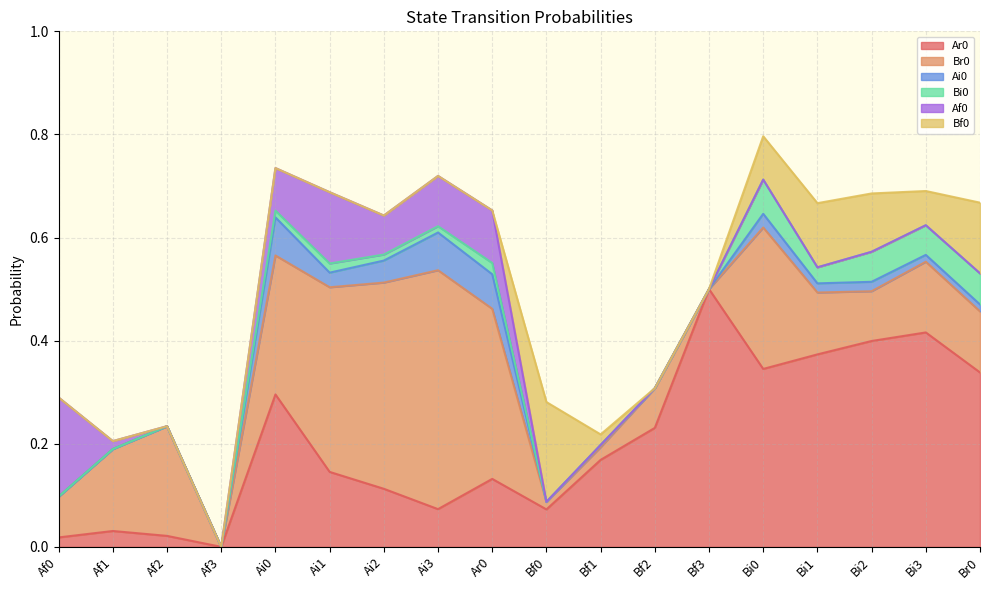

Reading left to right, what are all the values shown in this chart?

Ar0: Af0=0.0	Af1=0.0	Af2=0.0	Af3=0.0	Ai0=0.3	Ai1=0.1	Ai2=0.1	Ai3=0.1	Ar0=0.1	Bf0=0.1	Bf1=0.2	Bf2=0.2	Bf3=0.5	Bi0=0.3	Bi1=0.4	Bi2=0.4	Bi3=0.4	Br0=0.3
Br0: Af0=0.1	Af1=0.2	Af2=0.2	Af3=0.0	Ai0=0.3	Ai1=0.4	Ai2=0.4	Ai3=0.5	Ar0=0.3	Bf0=0.0	Bf1=0.0	Bf2=0.1	Bf3=0.0	Bi0=0.3	Bi1=0.1	Bi2=0.1	Bi3=0.1	Br0=0.1
Ai0: Af0=0.0	Af1=0.0	Af2=0.0	Af3=0.0	Ai0=0.1	Ai1=0.0	Ai2=0.0	Ai3=0.1	Ar0=0.1	Bf0=0.0	Bf1=0.0	Bf2=0.0	Bf3=0.0	Bi0=0.0	Bi1=0.0	Bi2=0.0	Bi3=0.0	Br0=0.0
Bi0: Af0=0.0	Af1=0.0	Af2=0.0	Af3=0.0	Ai0=0.0	Ai1=0.0	Ai2=0.0	Ai3=0.0	Ar0=0.0	Bf0=0.0	Bf1=0.0	Bf2=0.0	Bf3=0.0	Bi0=0.1	Bi1=0.0	Bi2=0.1	Bi3=0.1	Br0=0.1
Af0: Af0=0.2	Af1=0.0	Af2=0.0	Af3=0.0	Ai0=0.1	Ai1=0.1	Ai2=0.1	Ai3=0.1	Ar0=0.1	Bf0=0.0	Bf1=0.0	Bf2=0.0	Bf3=0.0	Bi0=0.0	Bi1=0.0	Bi2=0.0	Bi3=0.0	Br0=0.0
Bf0: Af0=0.0	Af1=0.0	Af2=0.0	Af3=0.0	Ai0=0.0	Ai1=0.0	Ai2=0.0	Ai3=0.0	Ar0=0.0	Bf0=0.2	Bf1=0.0	Bf2=0.0	Bf3=0.0	Bi0=0.1	Bi1=0.1	Bi2=0.1	Bi3=0.1	Br0=0.1